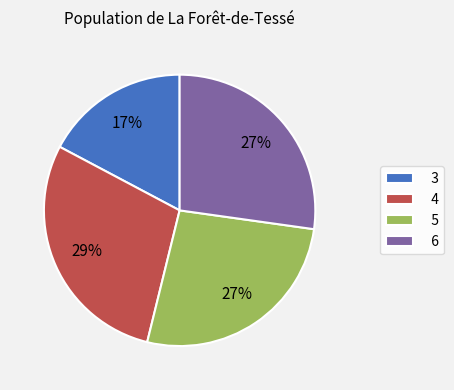

Does any single category account for the majority?

No